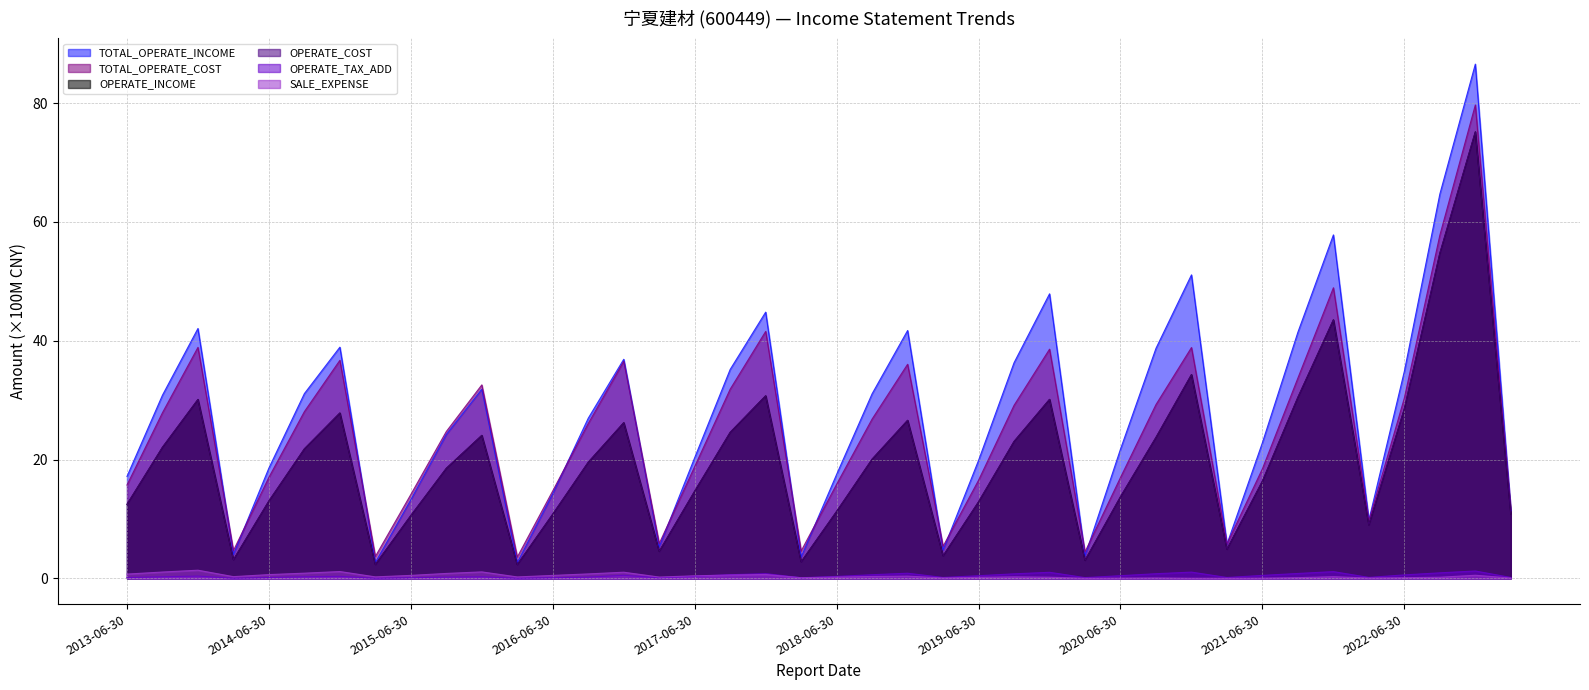

Which category has the lowest value across all series?

2015-03-31